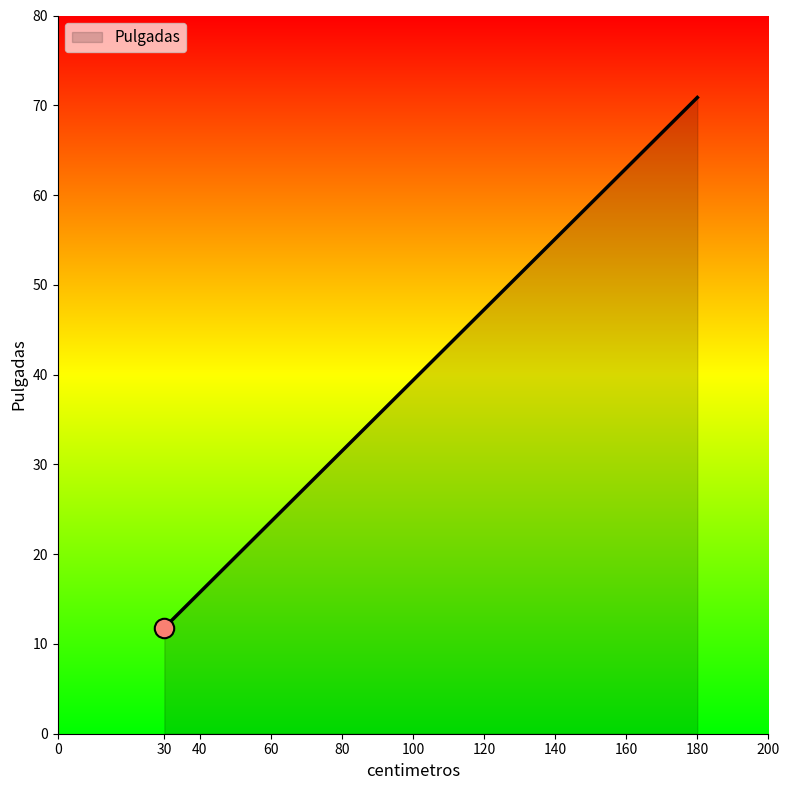

How many categories are shown in the chart?

5